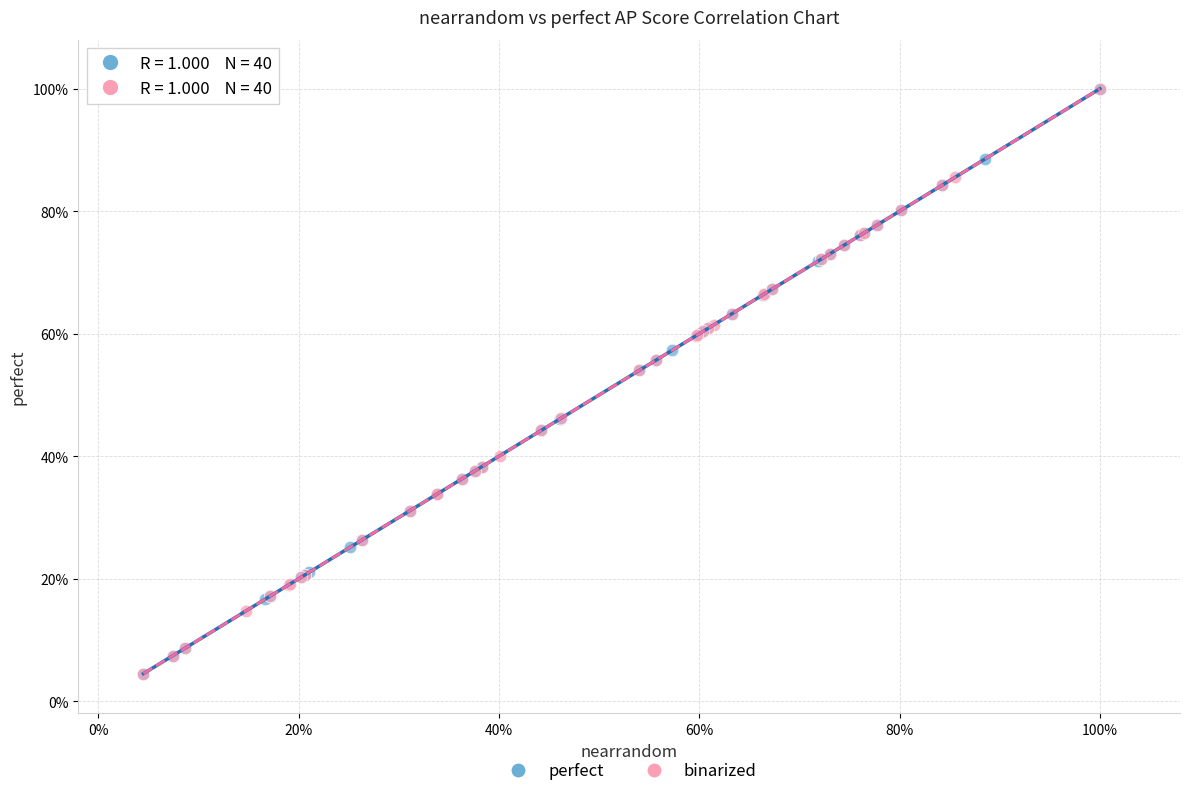

What are all the series names shown in the legend?

perfect, binarized